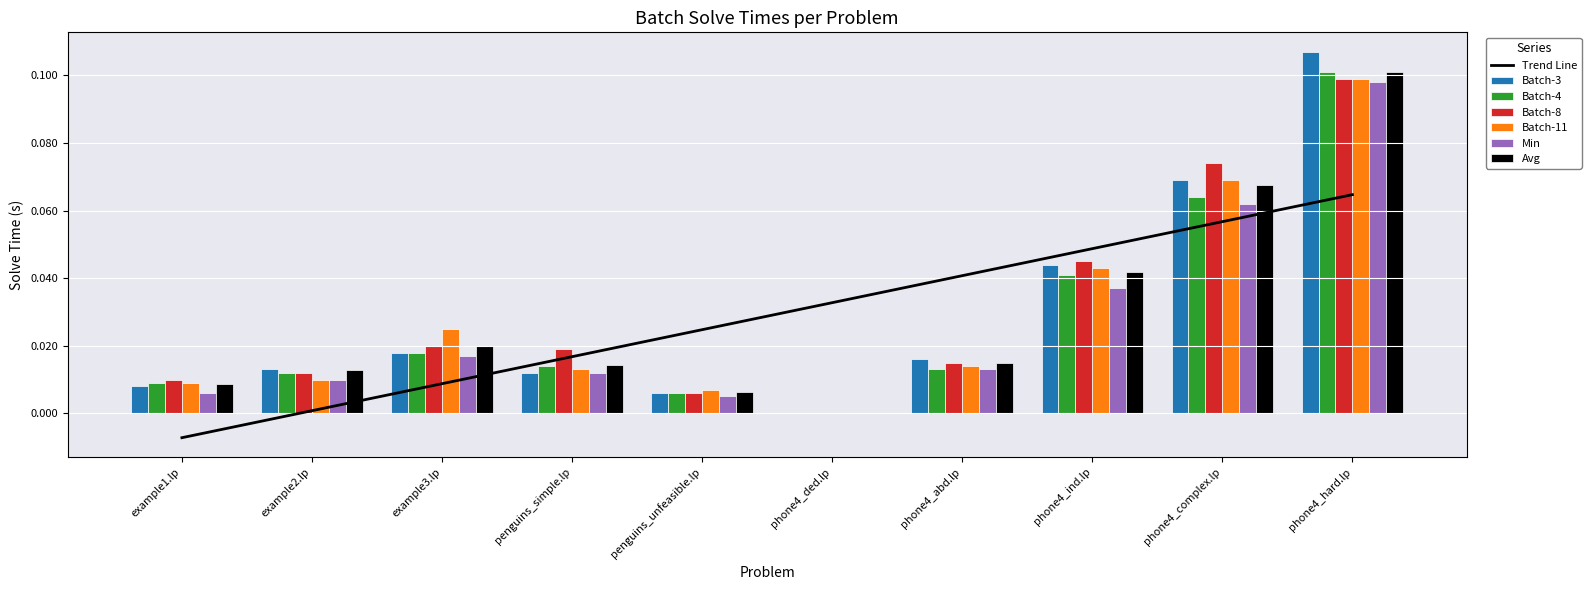

What is the label of the 1st bar from the left?

example1.lp